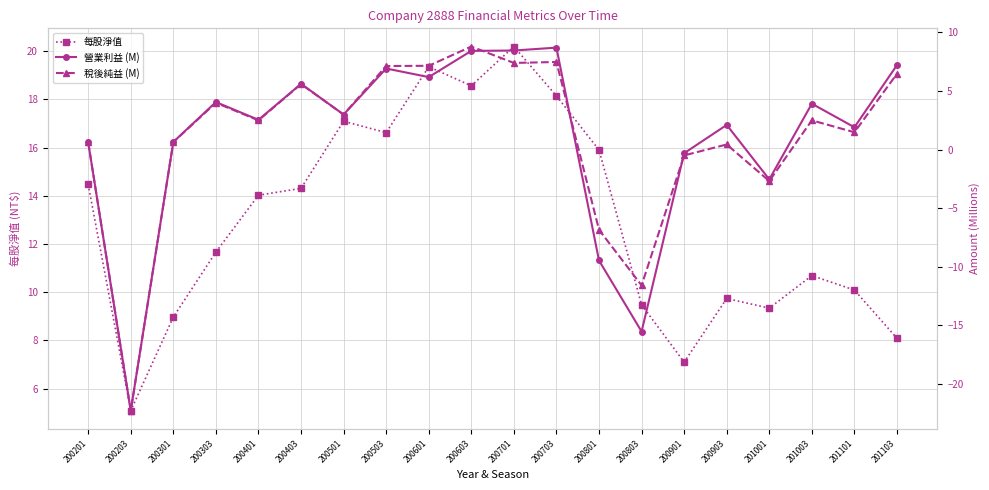

True or false: 每股淨值 and 營業利益 (M) intersect in this chart.

False